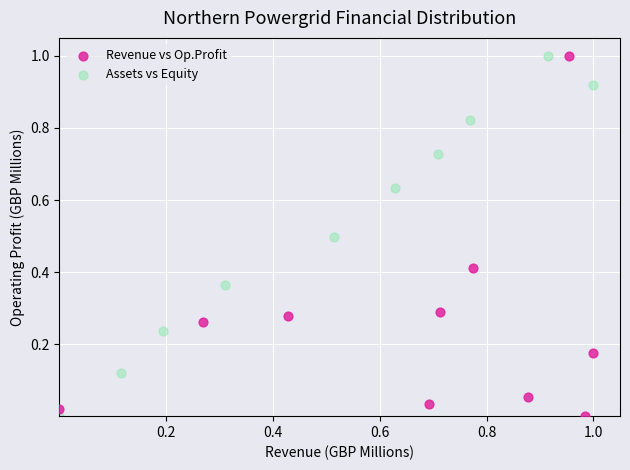

What are all the series names shown in the legend?

Revenue vs Op.Profit, Assets vs Equity